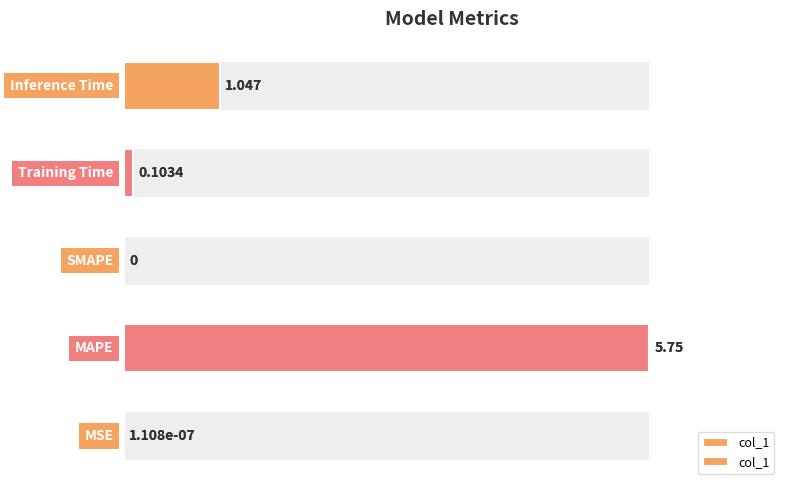

What is the approximate value at 4?

1.0